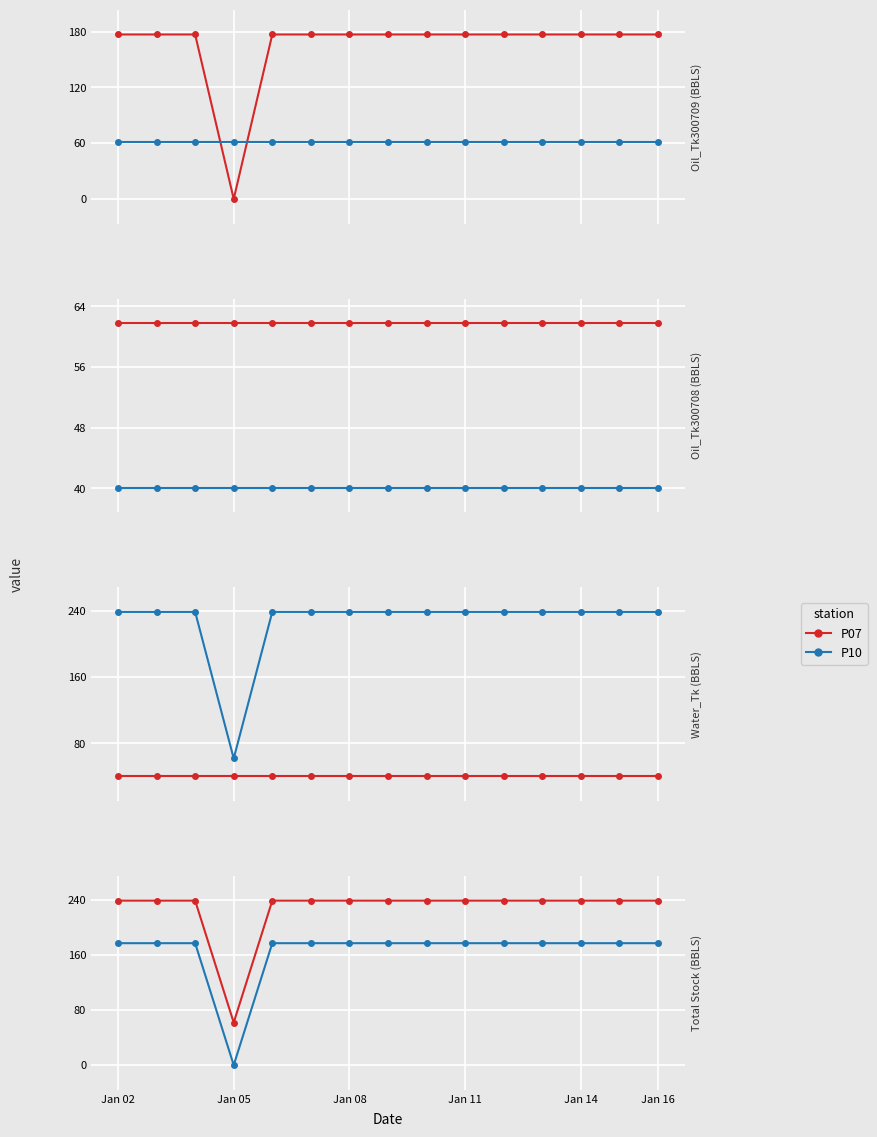

Which series has the largest total across all categories?

P07